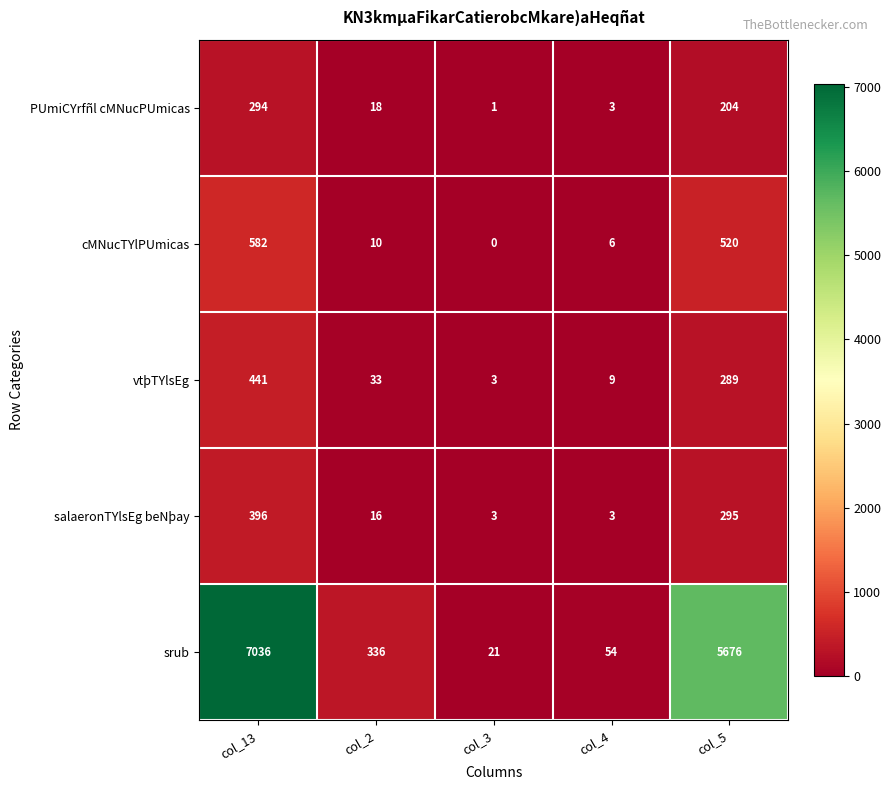

Between col_2 and col_4, which series saw the biggest shift?

srub